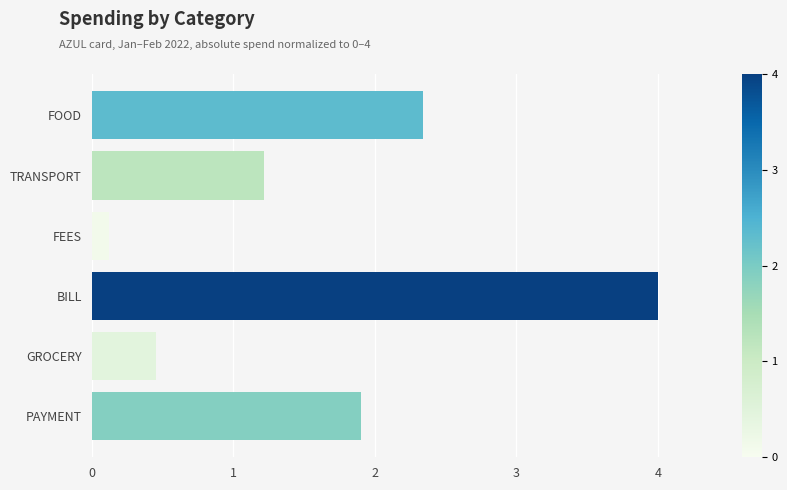

What is the greatest value displayed?

4.0